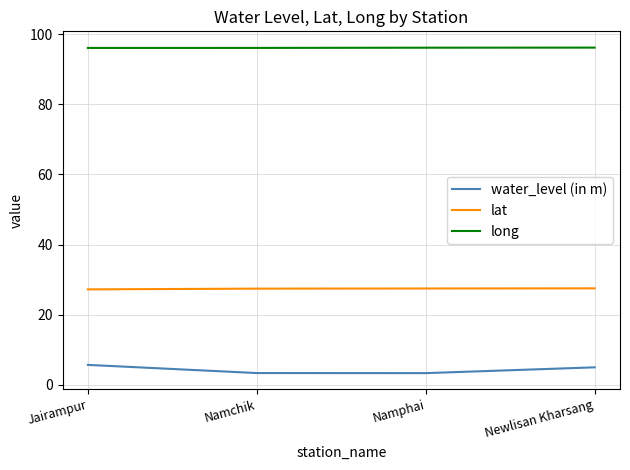

What is the total value across all series at Jairampur?

128.9